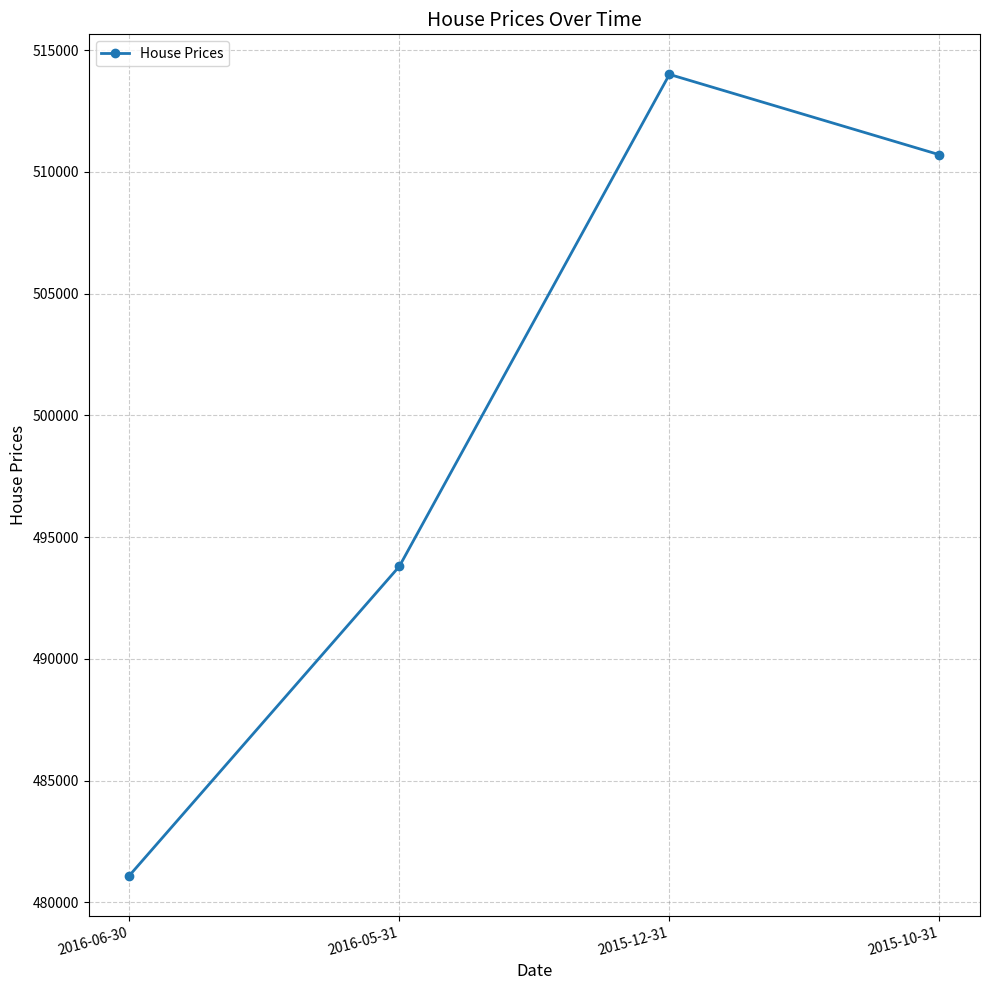

Count the values in the range 493800 to 514000.

3